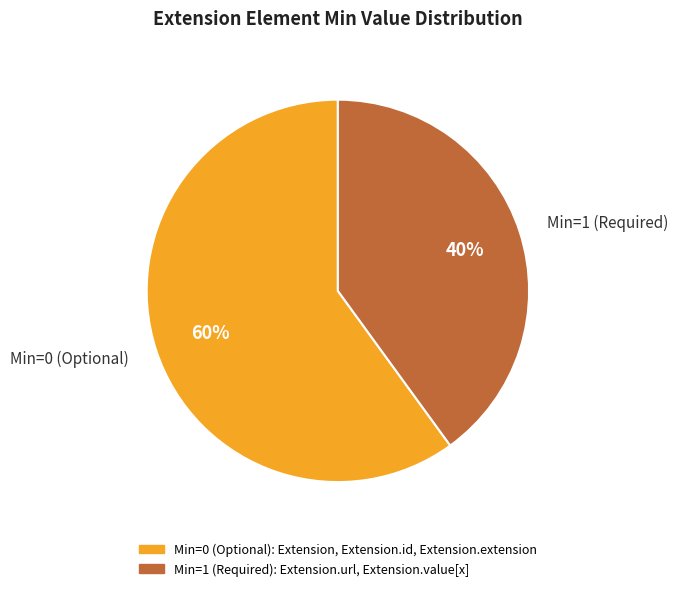

Rank the categories by value from highest to lowest.

Min=0 (Optional), Min=1 (Required)